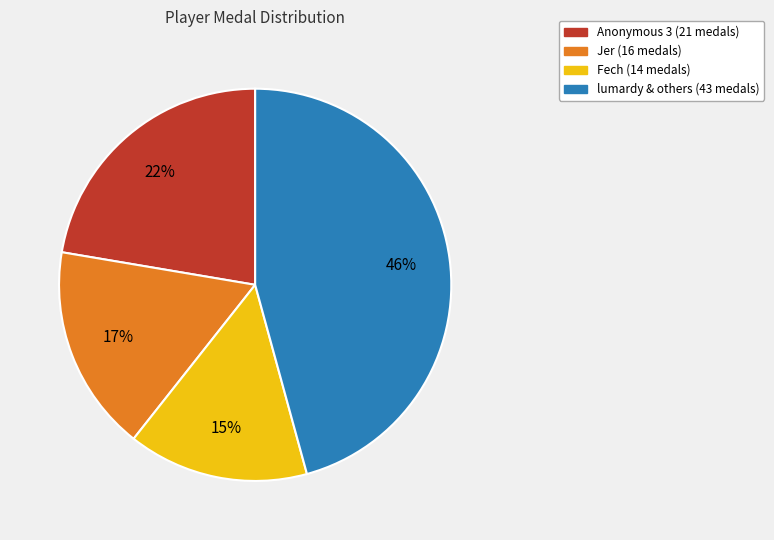

To the nearest percent, what is the average slice percentage?

25%